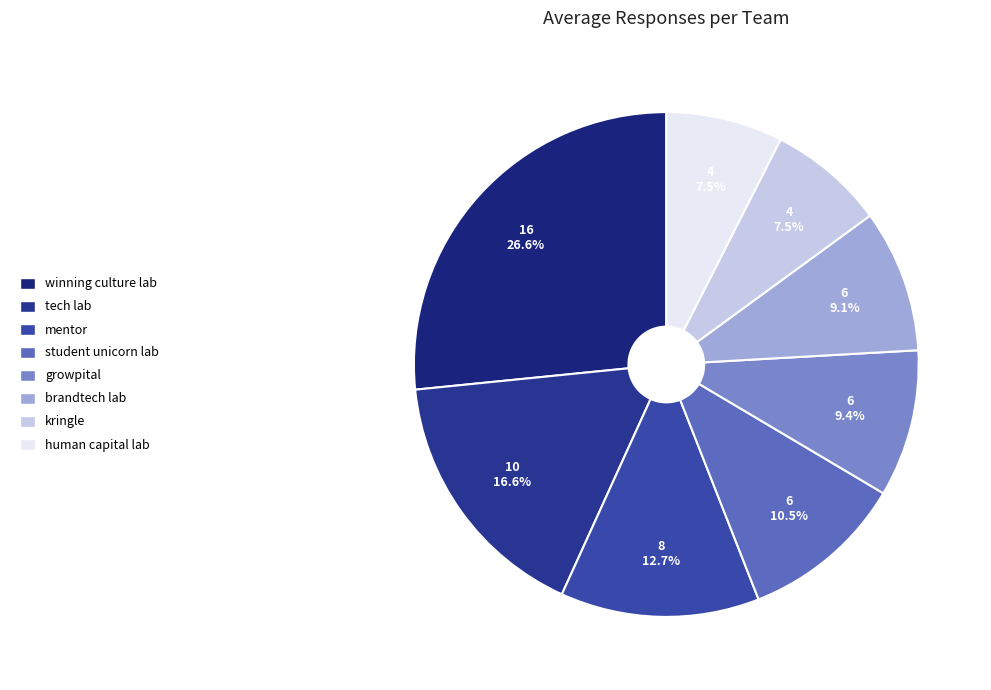

Combined, do growpital and brandtech lab account for over 50%?

No